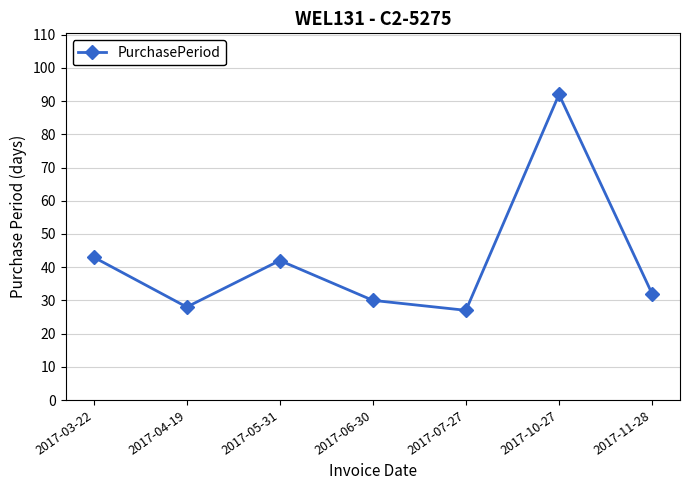

What is the approximate value at 2017-03-22, to the nearest 10?

40